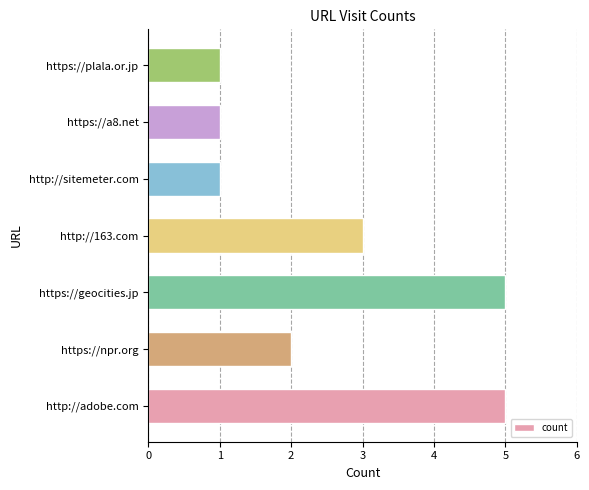

How many data points are less than 2?

3